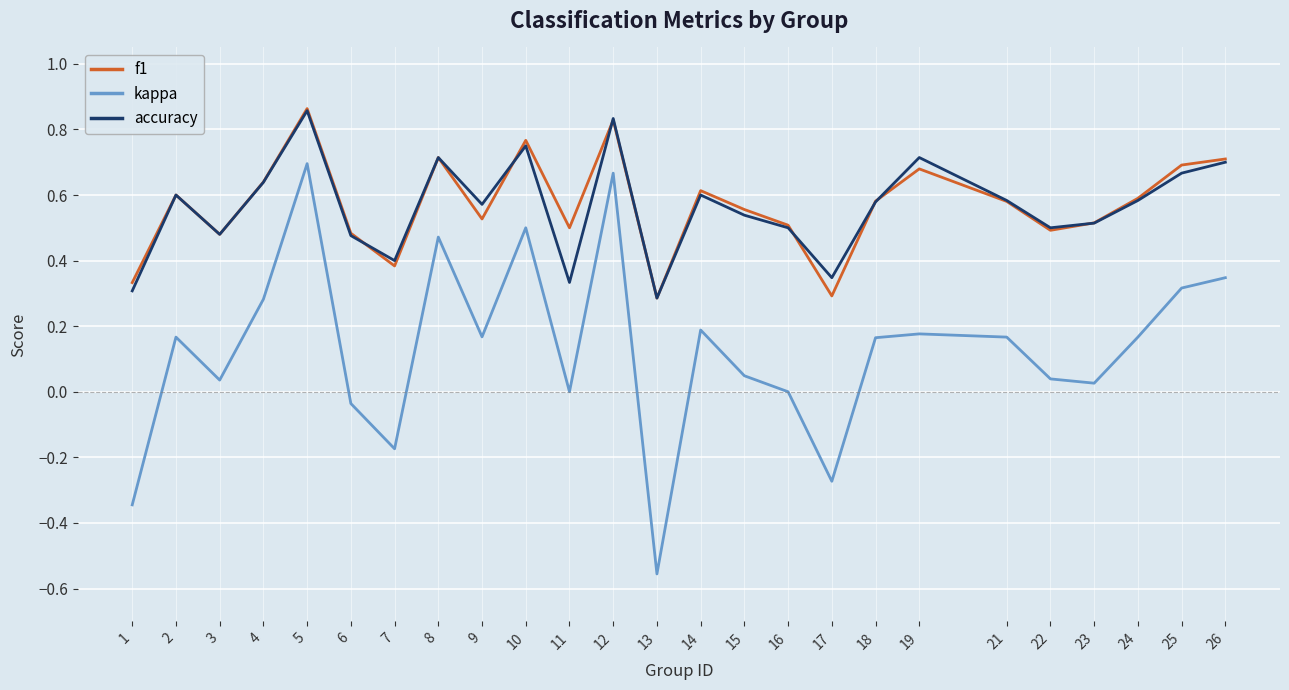

What is the spread (max minus min) of values at 3?

0.4